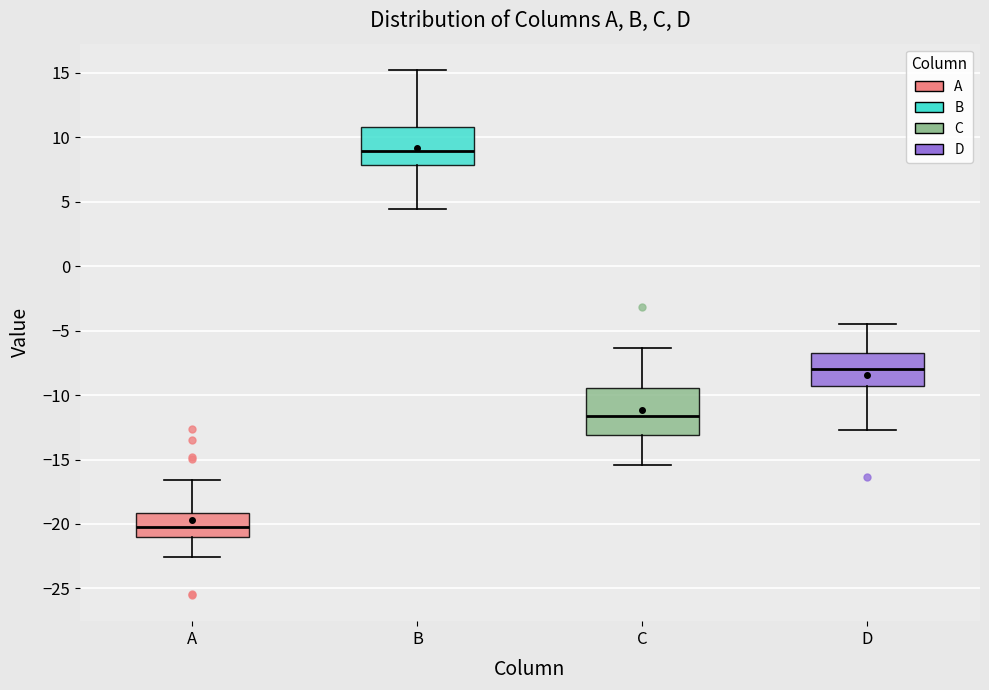

Reading left to right, transcribe this box plot: for each box, give where its median line is, the range the box spans, and where its two whiskers end, as read against the y-axis. The values are not printed on the chart, so give them approximately, as read against the axis.

A: median -20.0, box -21.0 to -19.0, whiskers -22.5 to -16.5
B: median 9.0, box 8.0 to 11.0, whiskers 4.5 to 15.0
C: median -11.5, box -13.0 to -9.5, whiskers -15.5 to -6.5
D: median -8.0, box -9.5 to -6.5, whiskers -12.5 to -4.5